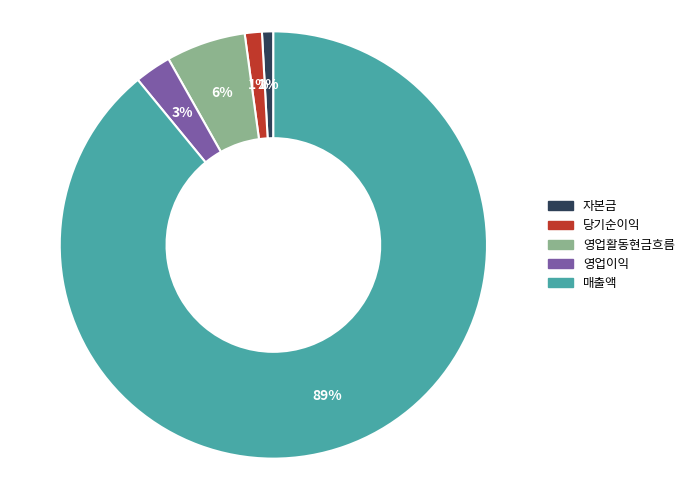

Is there any slice that represents more than half of the pie?

Yes